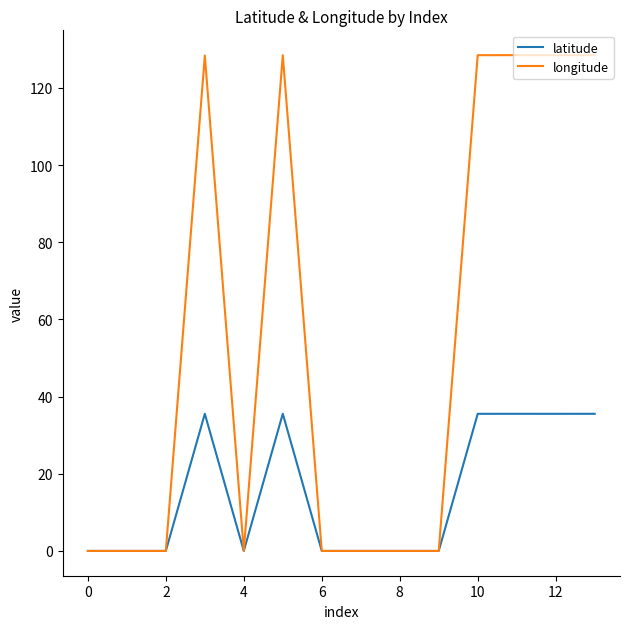

What is the greatest value displayed?

128.5